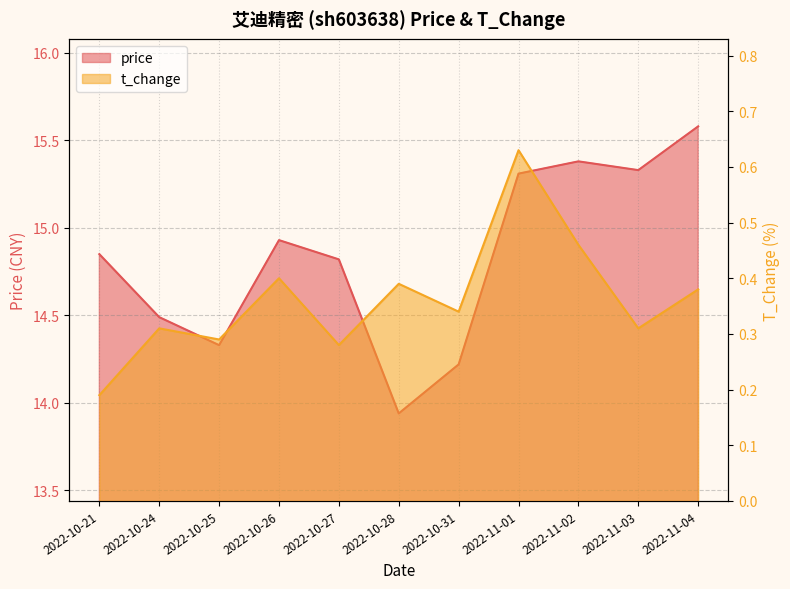

In price, how many points are higher than both neighbors (excluding endpoints)?

2